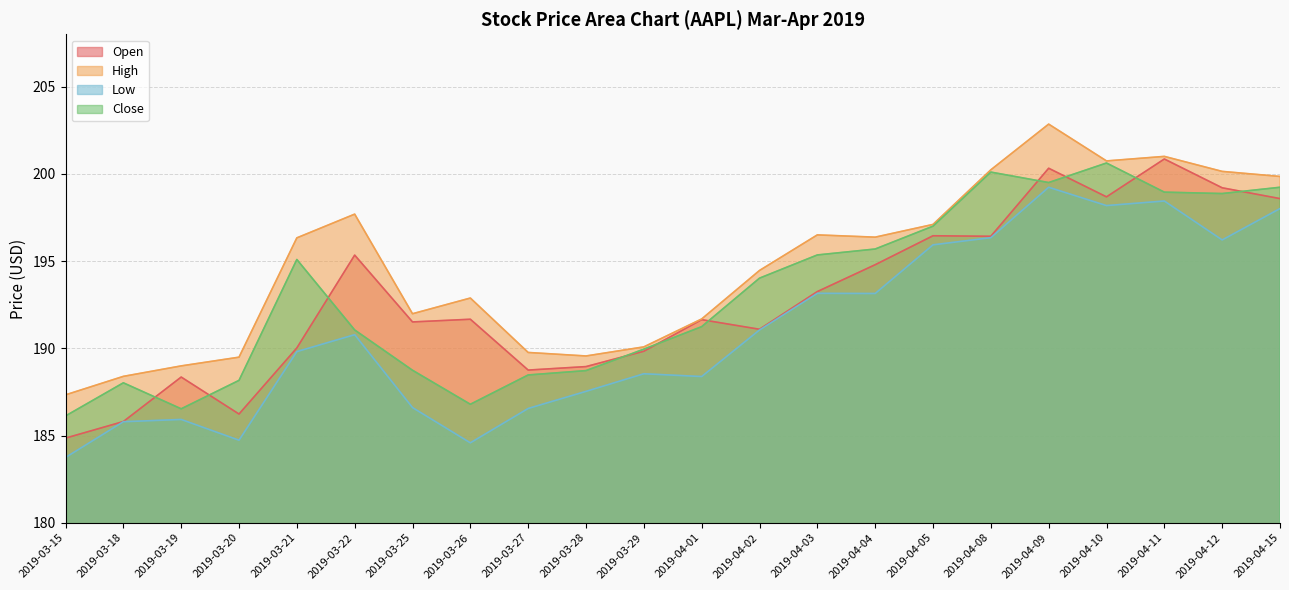

Is the value of Close at 2019-04-04 greater than the value of Low at 2019-03-29?

Yes